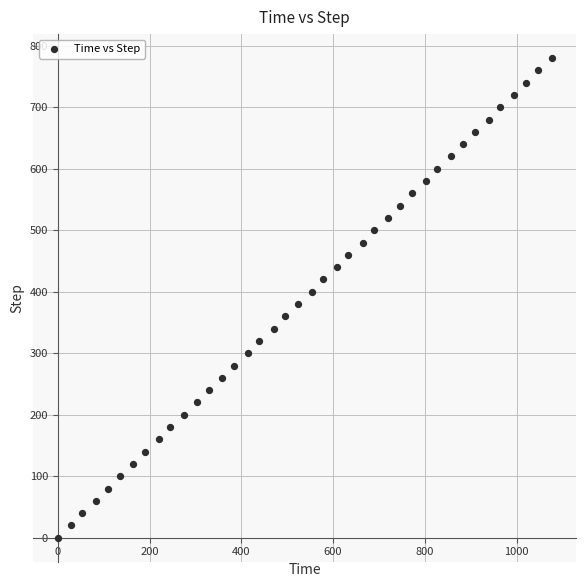

What is the range of Y values (max minus min)?

780